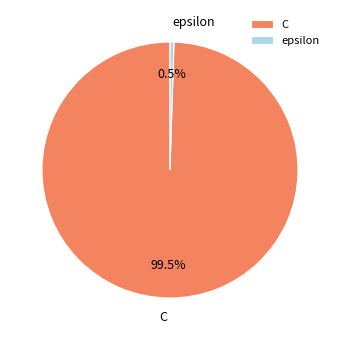

To the nearest percent, what is the combined percentage of epsilon and C?

100%